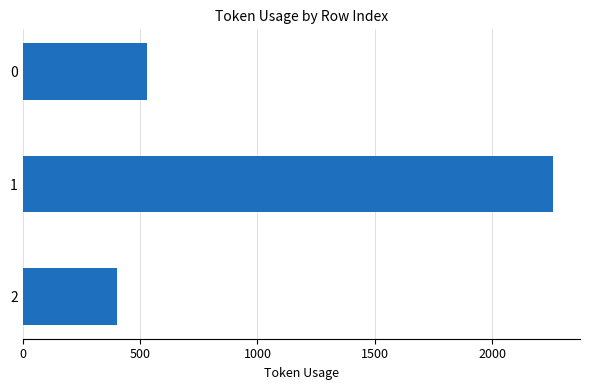

What is the sum of all values?

3190